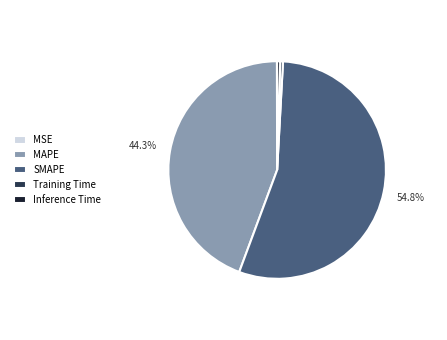

What is the largest slice in the pie chart?

SMAPE